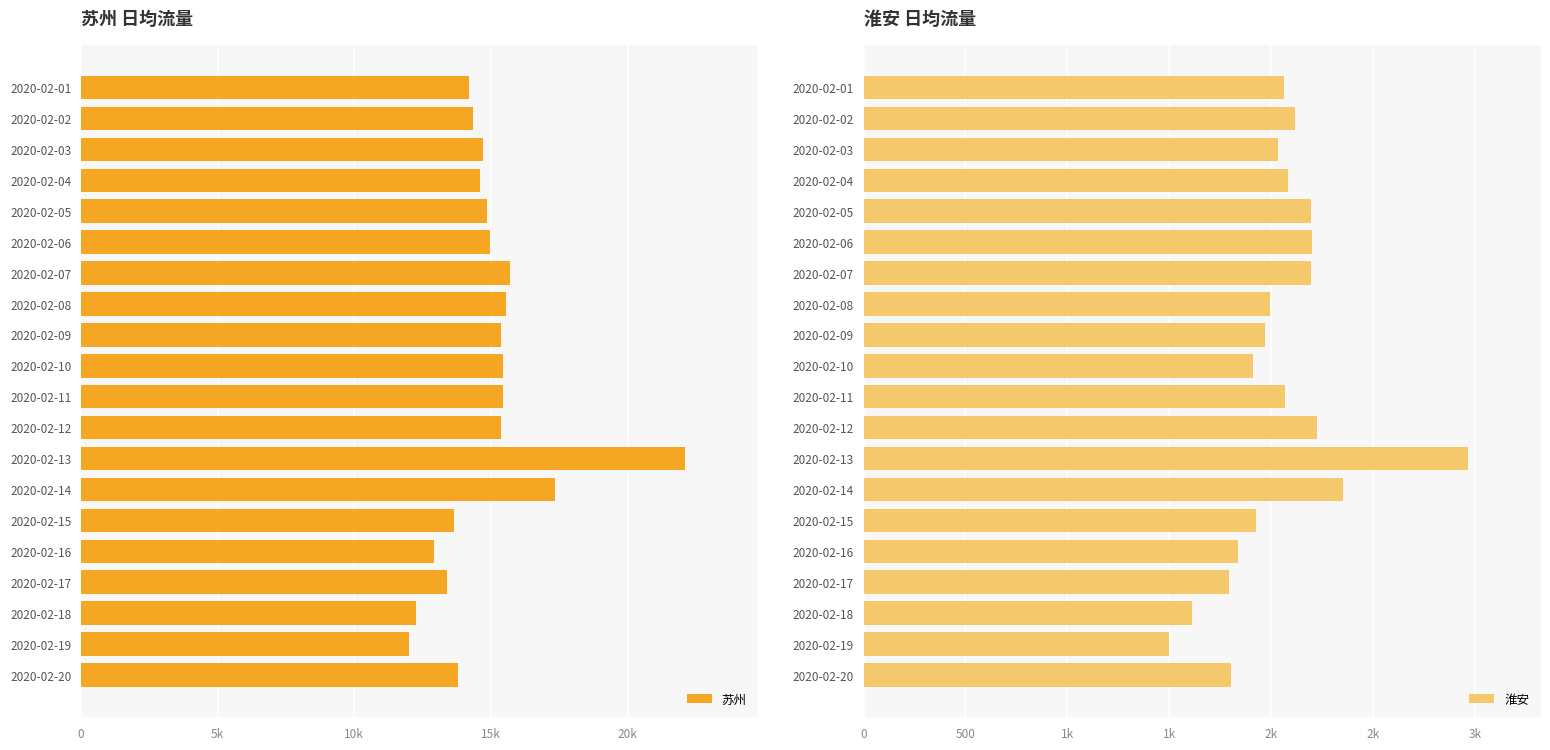

At which label does 苏州 reach its minimum?

2020-02-19